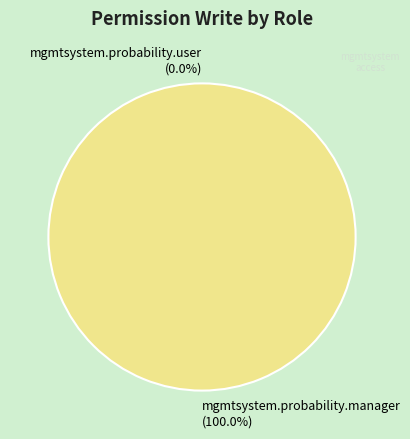

To the nearest percent, what portion does mgmtsystem.probability.manager represent?

100%